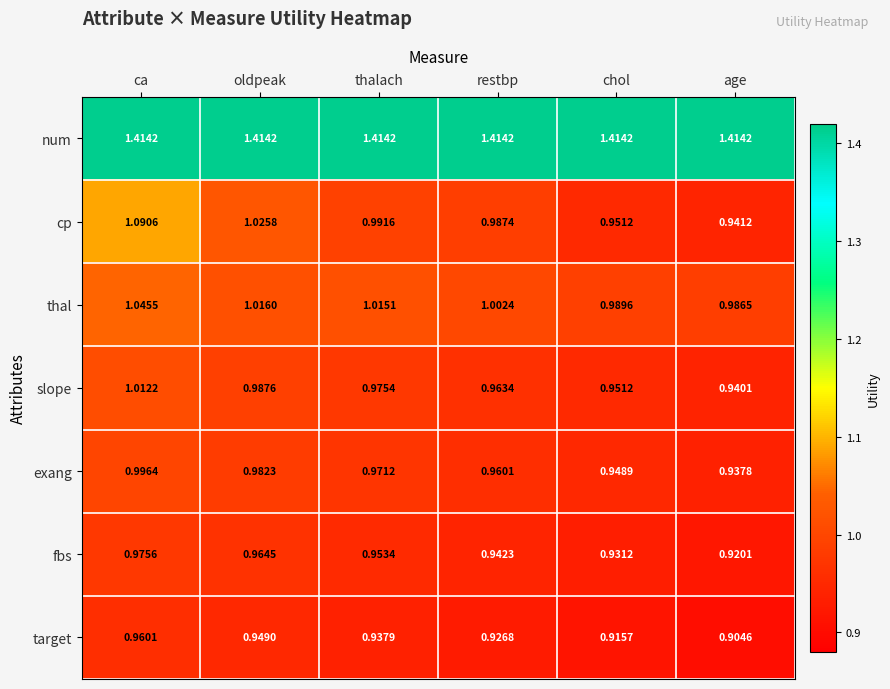

At which label is target closest to 0?

age